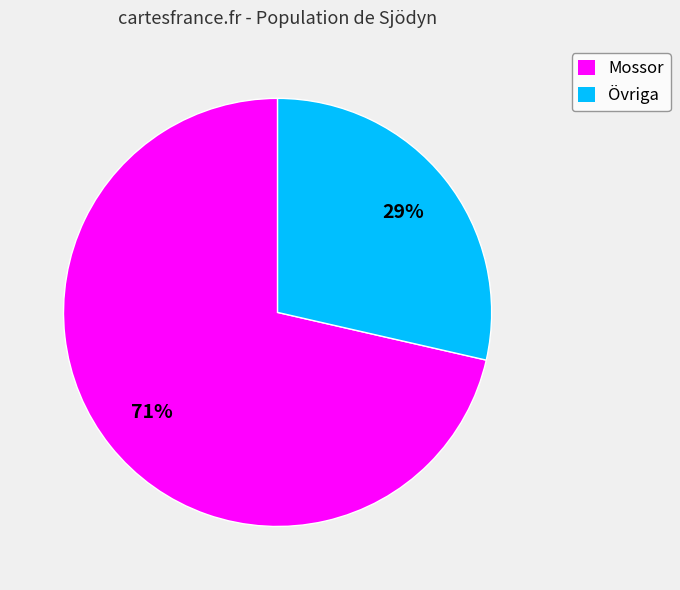

To the nearest percent, what percentage of the pie is Mossor?

71%